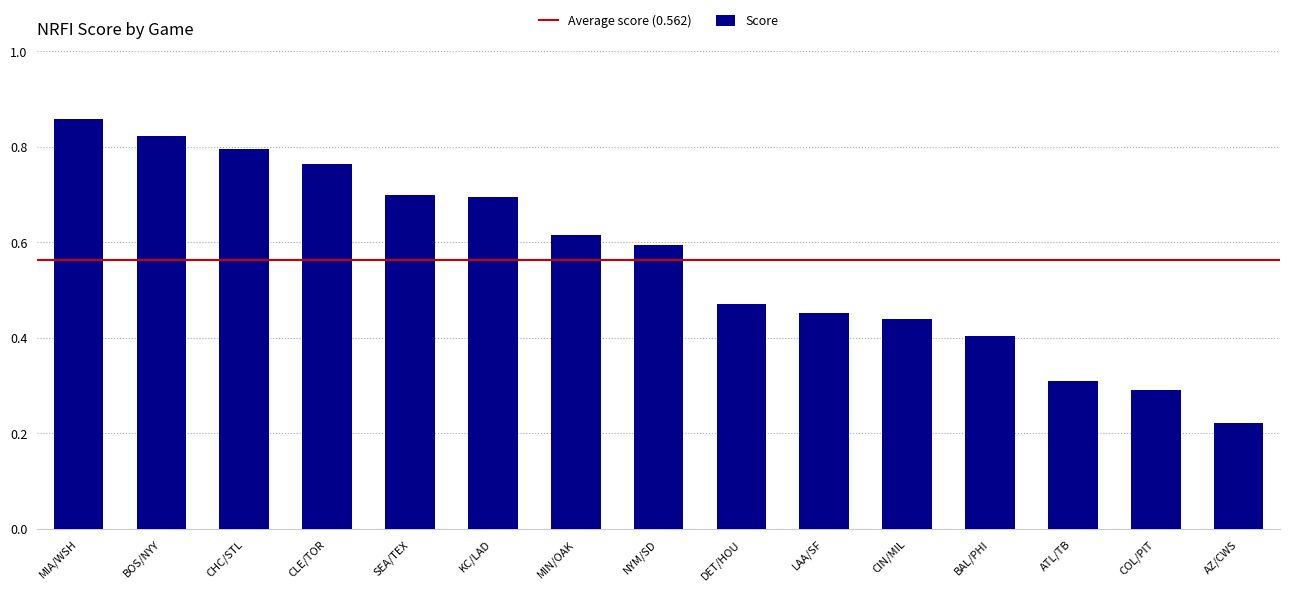

Does the chart contain stacked bars?

No